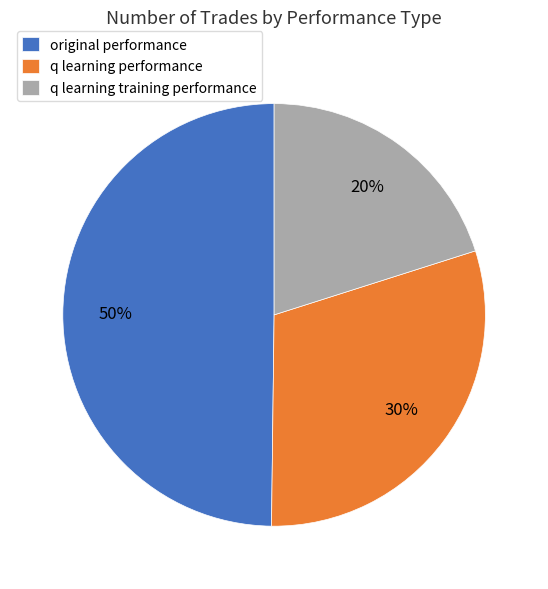

To the nearest percent, what percentage of the pie is original performance?

50%